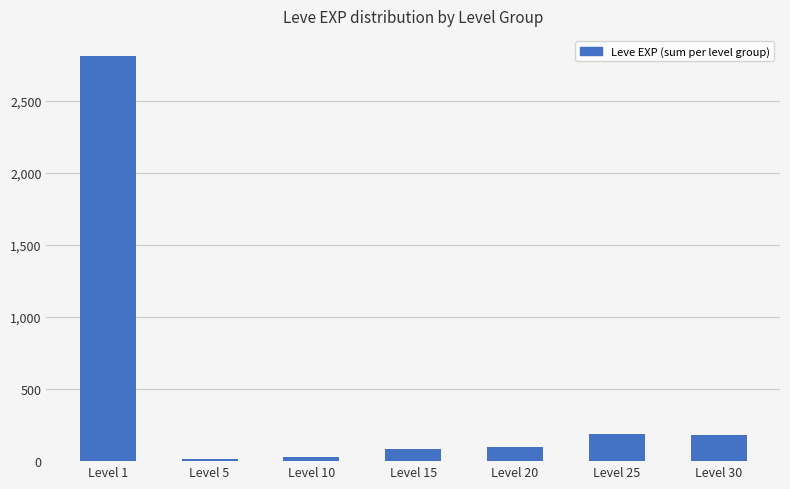

The value at Level 20 is 98. True or false?

True